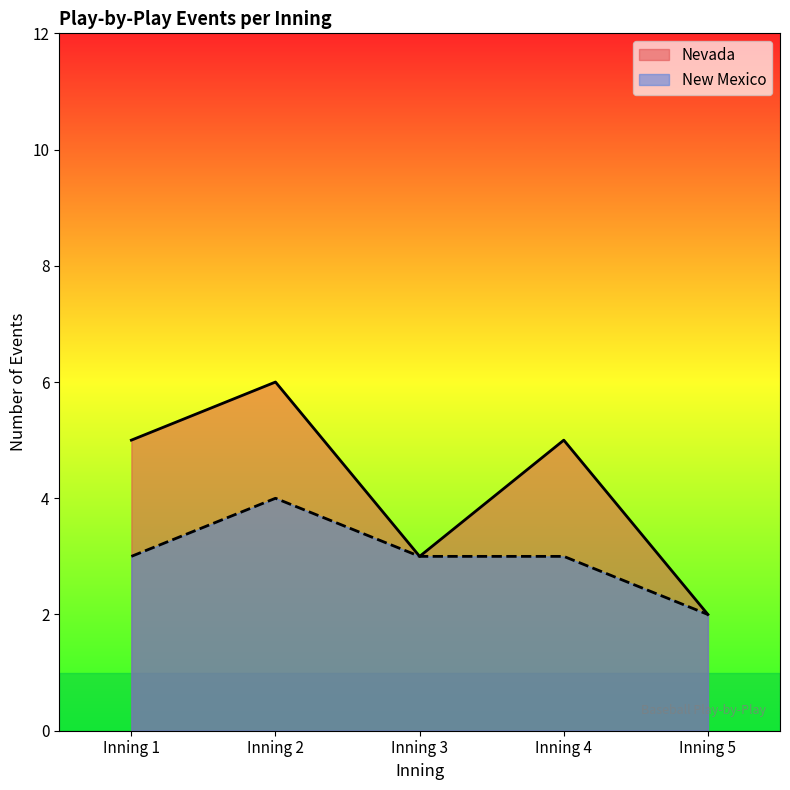

True or false: New Mexico and Nevada intersect in this chart.

False